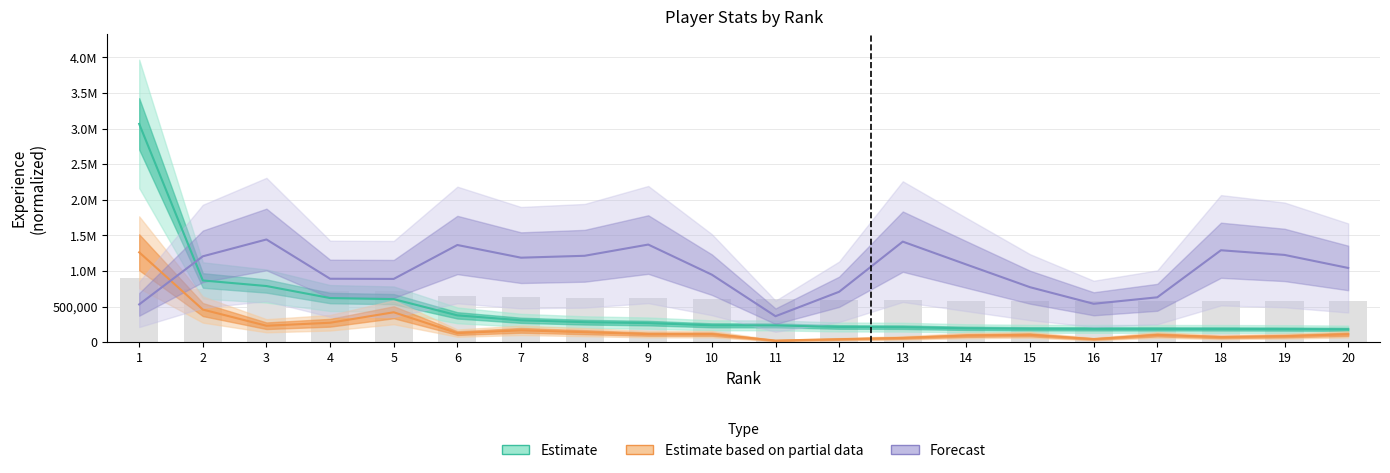

The pc series shows 93237.4 at 14. True or false?

True